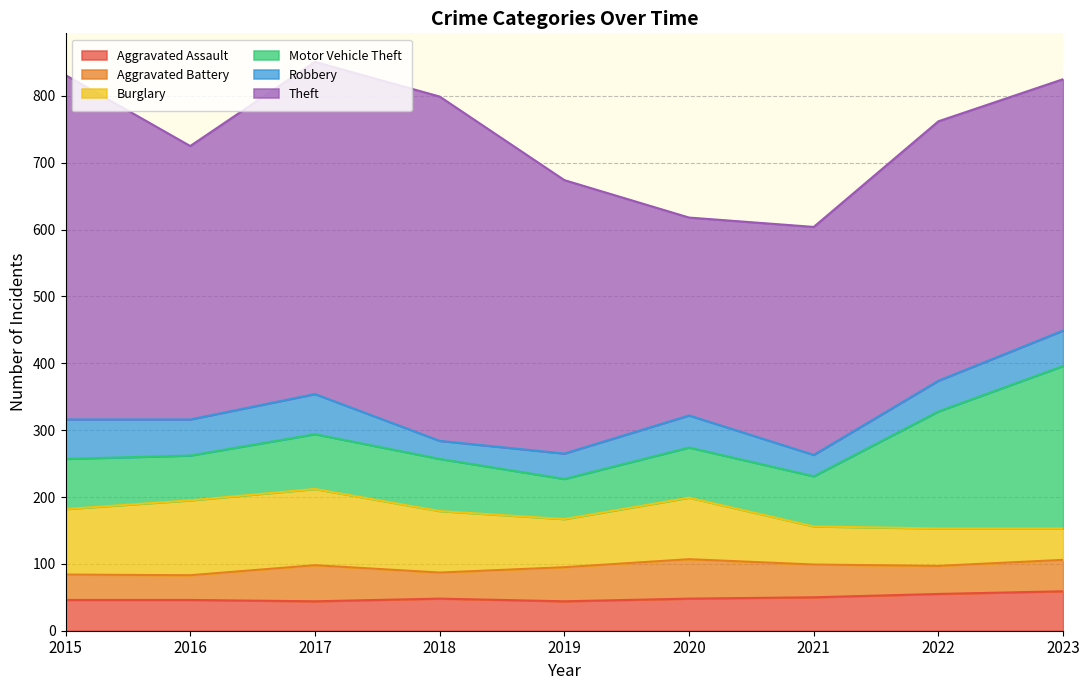

How many interior local valleys does the Burglary series have?

1